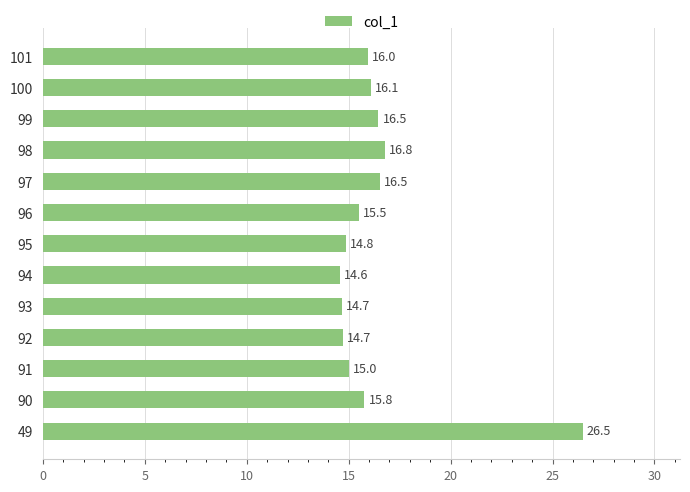

At which label is the value closest to 20?

98